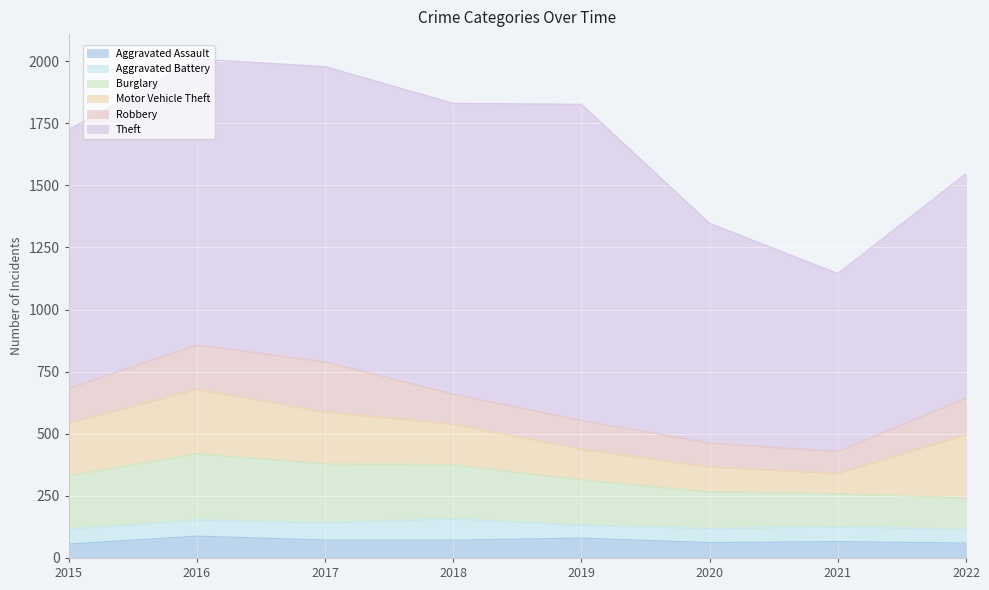

Count the number of categories in the chart.

8